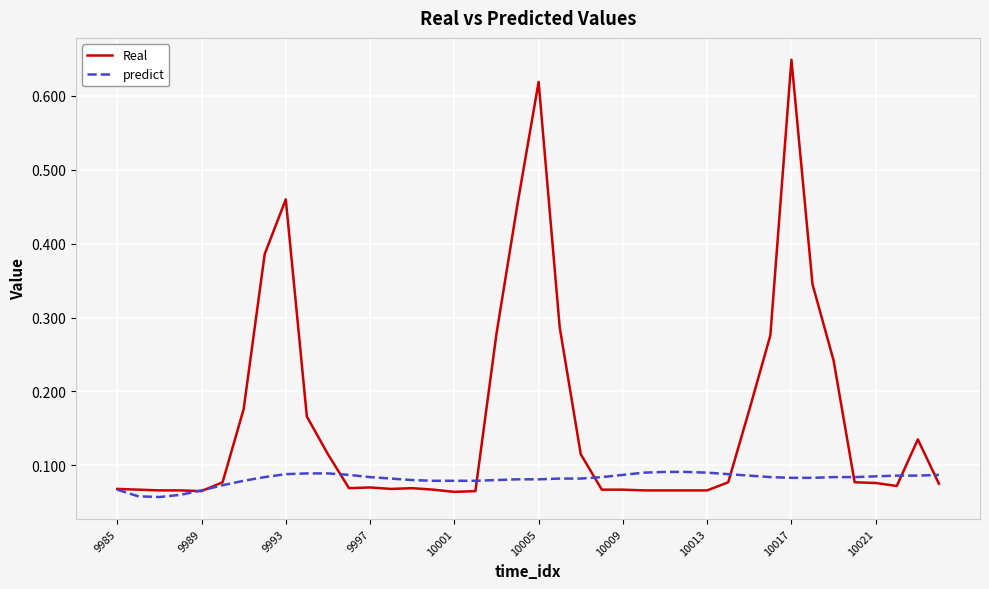

Which series has the widest spread of values?

Real